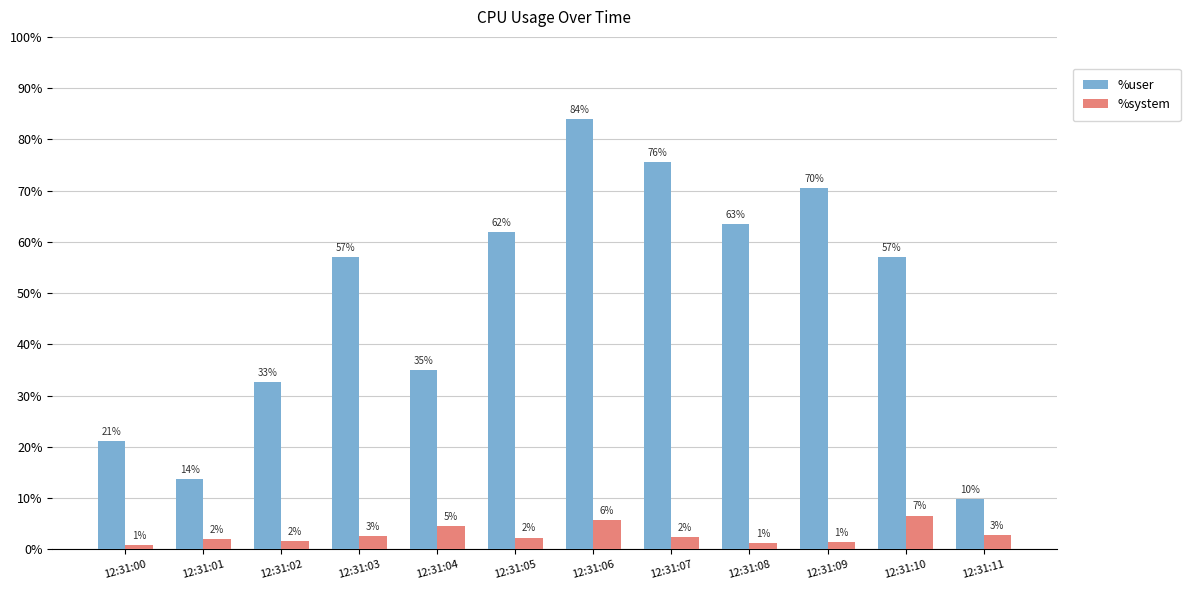

What is the spread (max minus min) of values at 12:31:06?

78.2